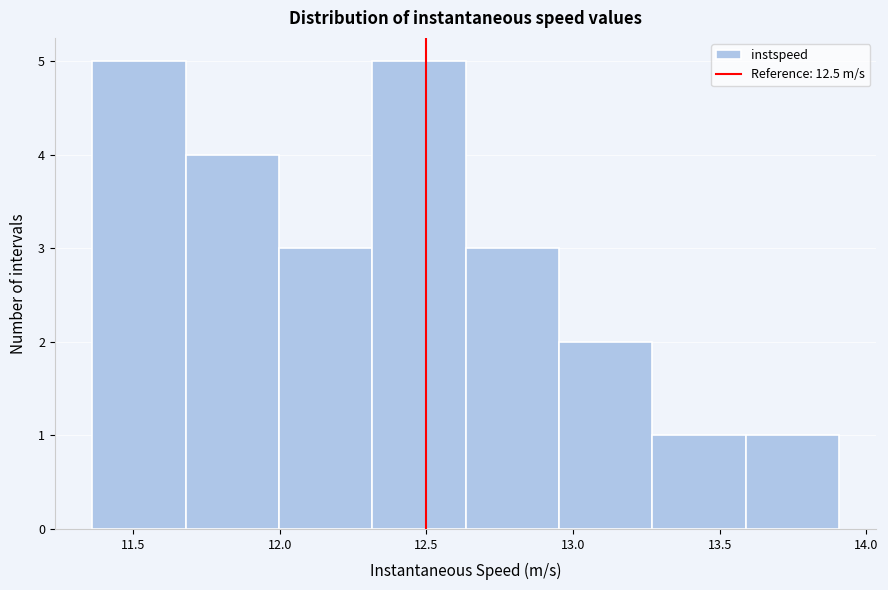

How tall is the bar that spans 11.70 to 12.00 on the x-axis? Neither the bar edges nor the heights are printed on the chart, so give them approximately, as read against the axes.

4